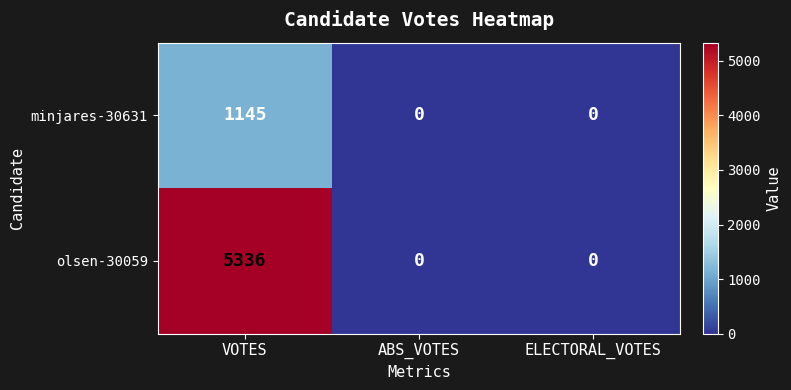

Which category has the highest value across all series?

VOTES